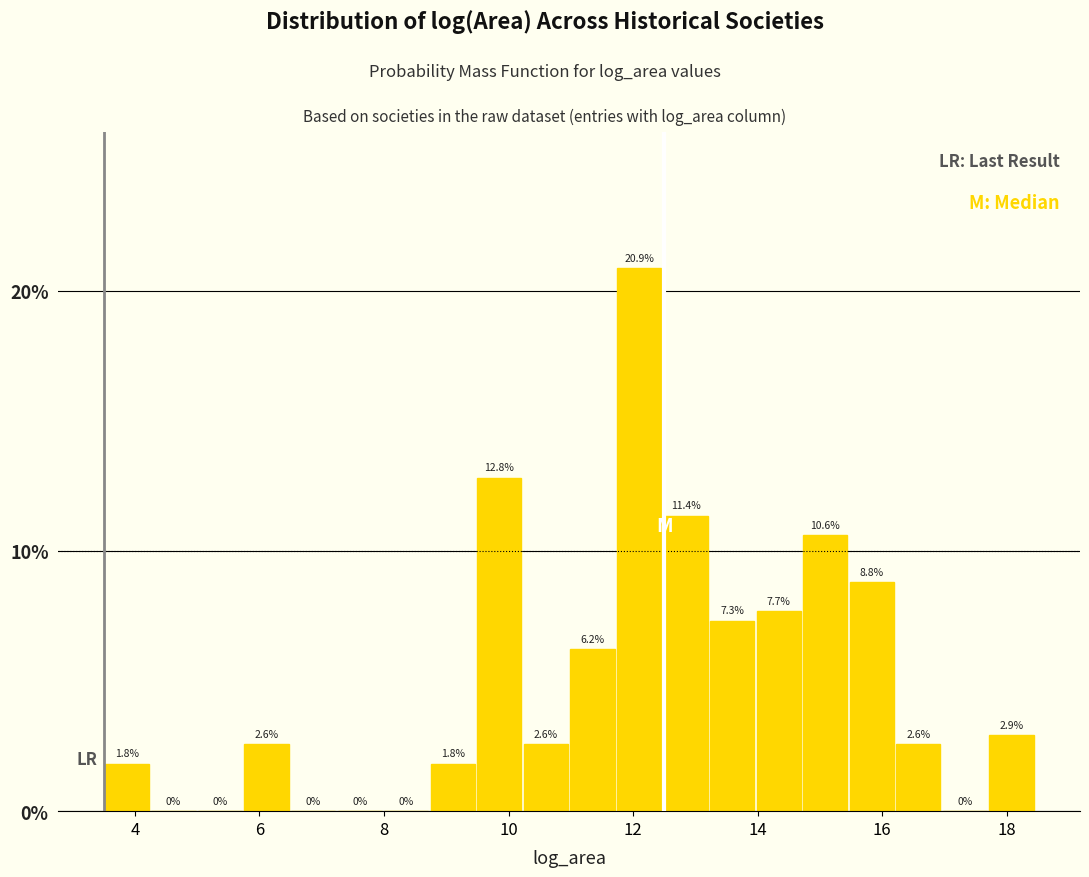

Read against the x-axis, roughly where is the centre of the tallest bar?

12.0